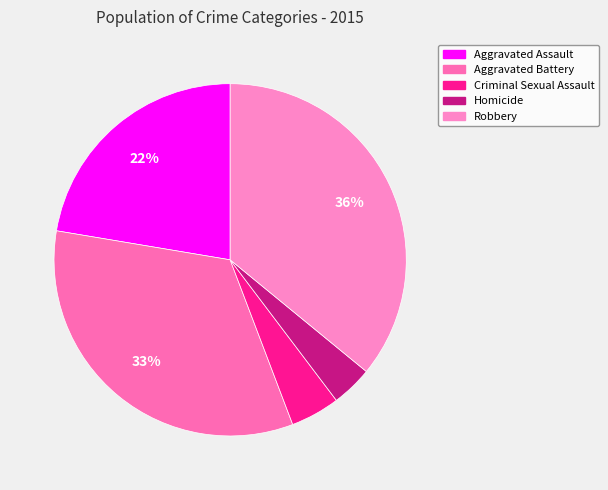

To the nearest percent, what percentage of the pie is Aggravated Battery?

33%